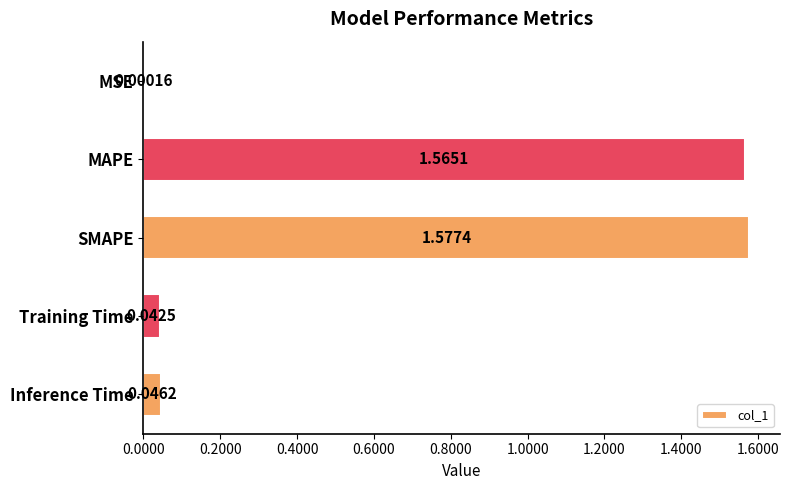

Where is the data nearest to the value 0?

MSE